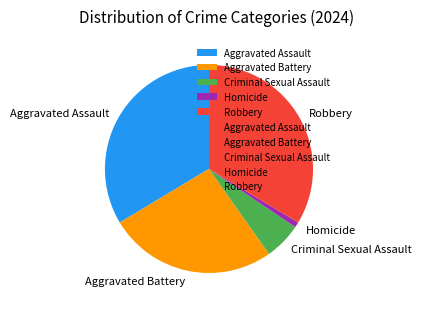

Does any single category account for the majority?

No